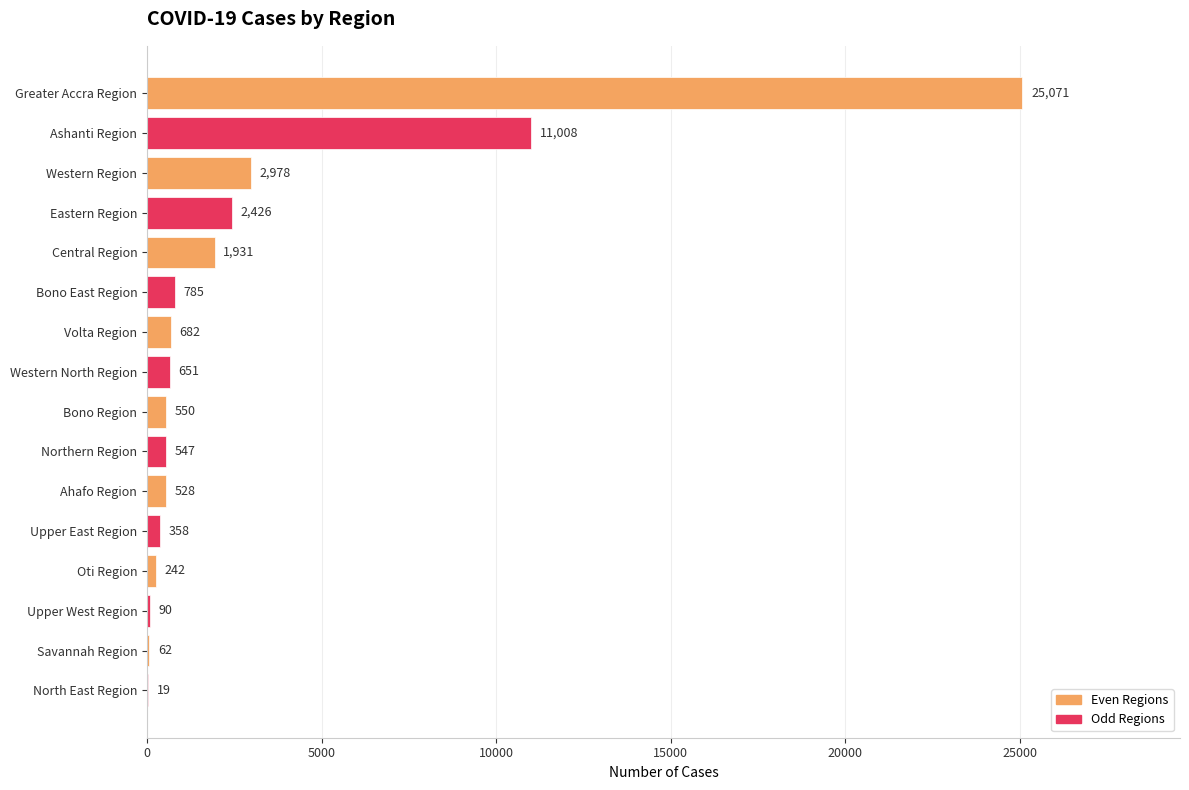

What value does the data have at Bono East Region?

785